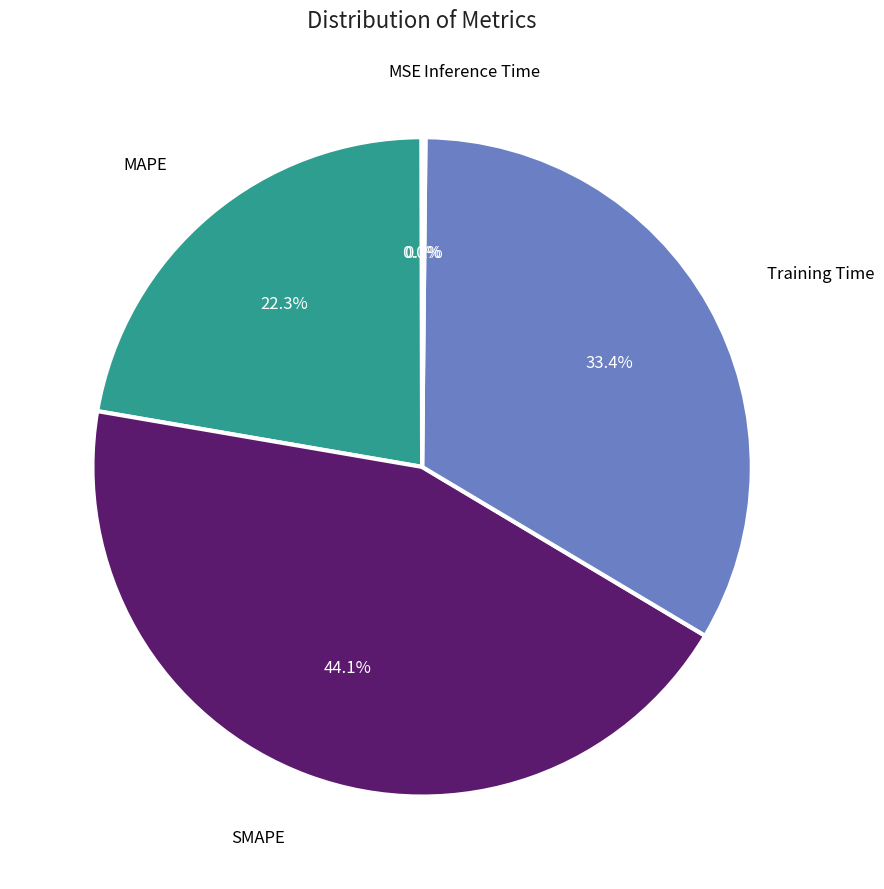

Is there a majority slice in this chart?

No